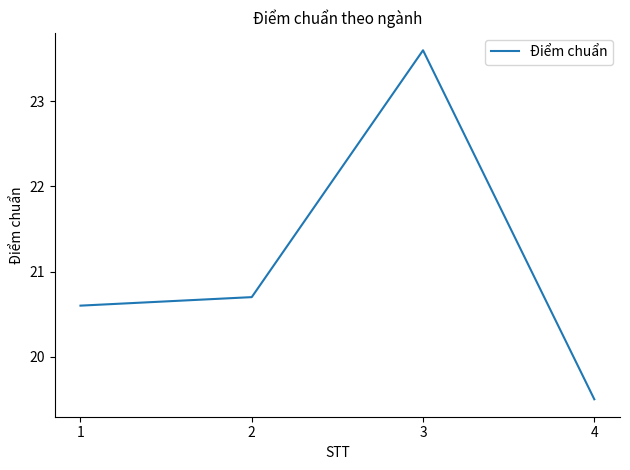

At which category does the chart reach its minimum across all series?

4